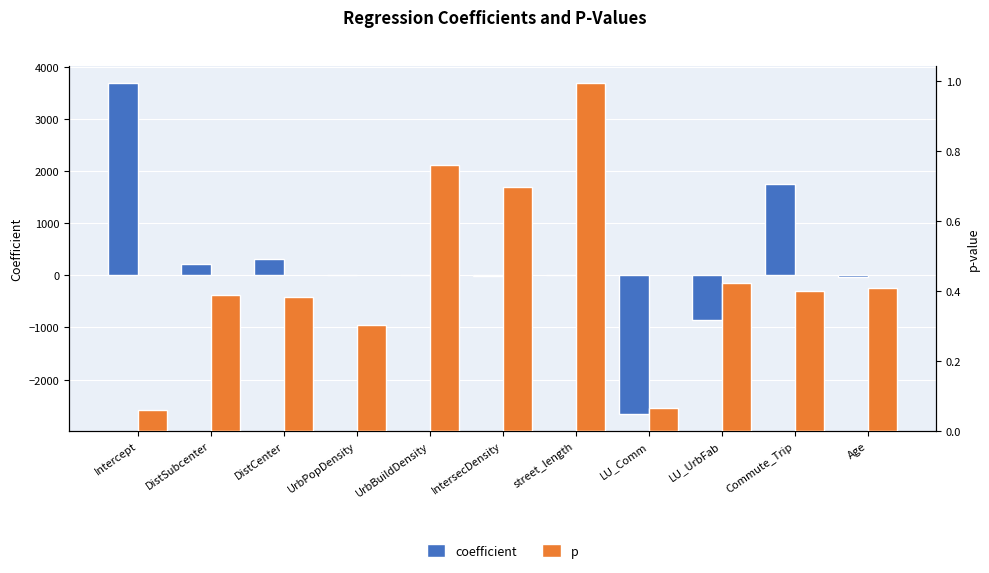

What is the sum of the p values at street_length and Age?

1.4